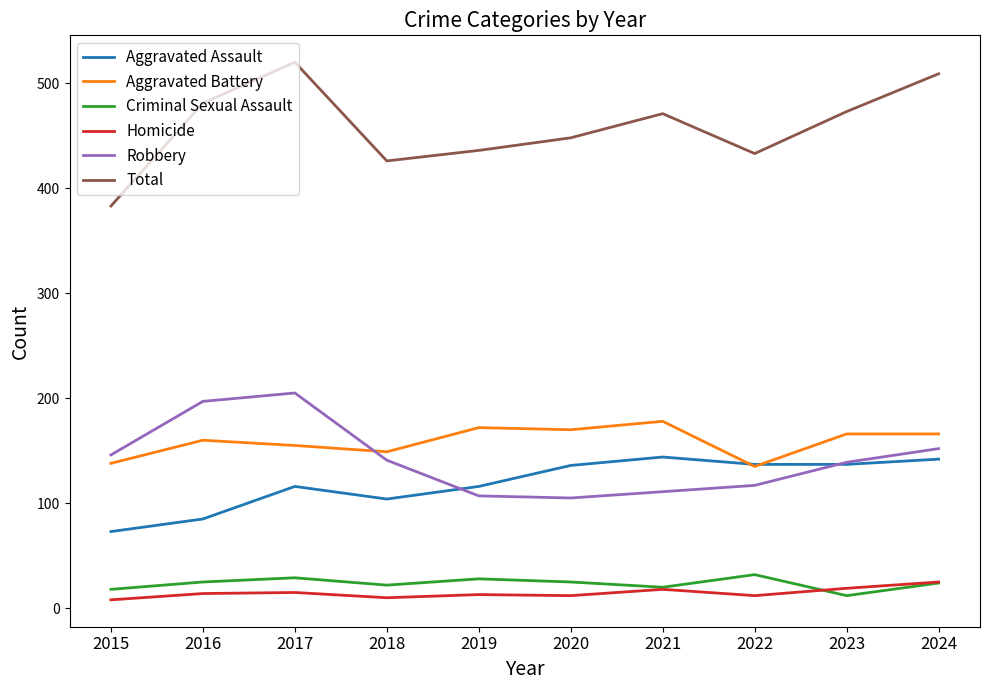

Which series has the largest total across all categories?

Total